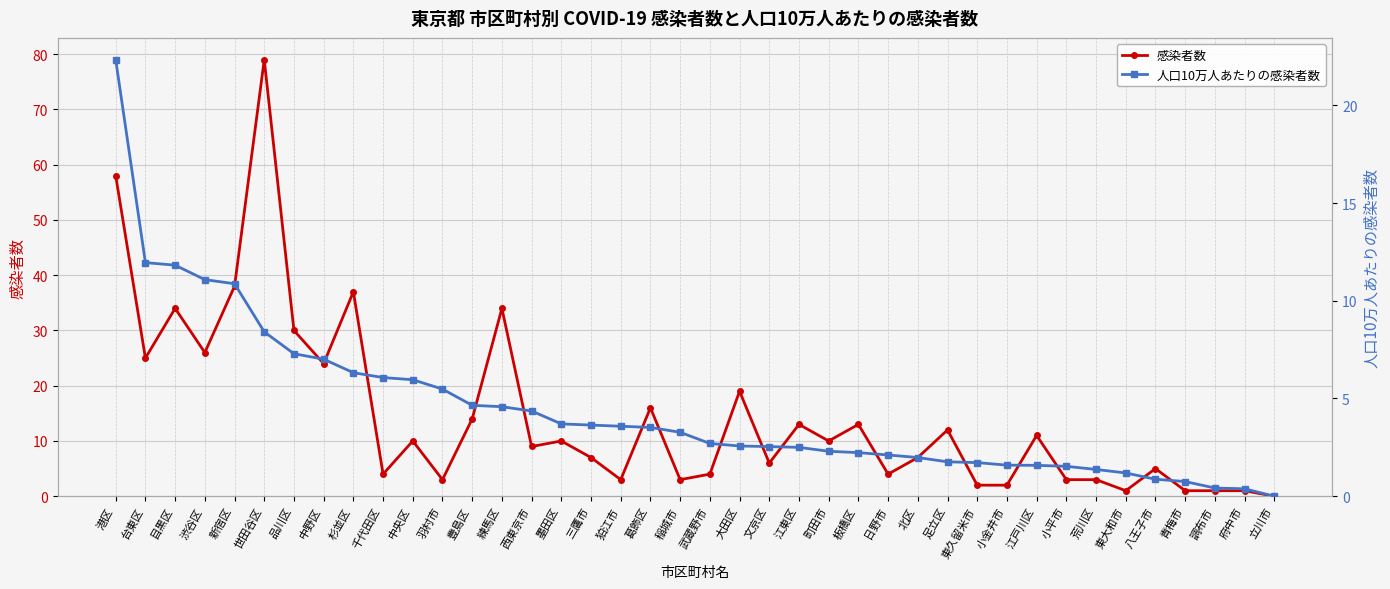

What is the value of the 人口10万人あたりの感染者数 point at the 5th from the left?

10.9